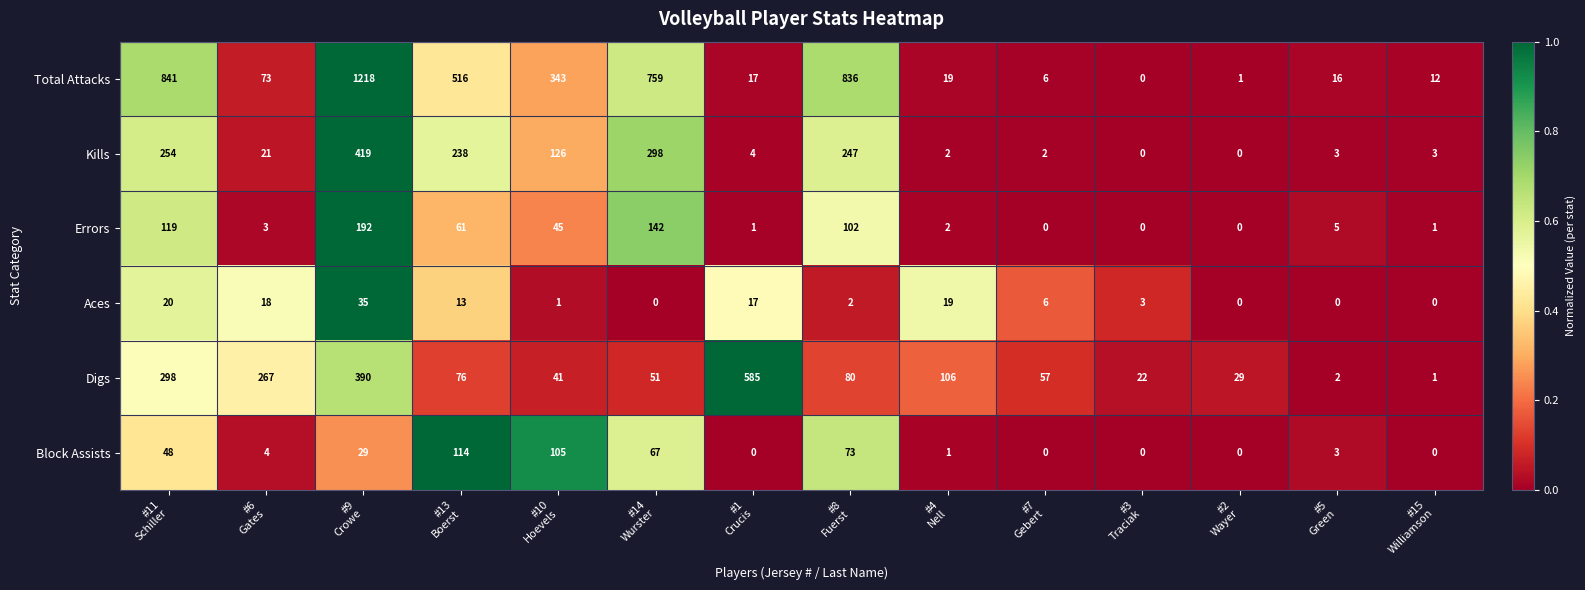

At how many categories does at least one series exceed 513?

6